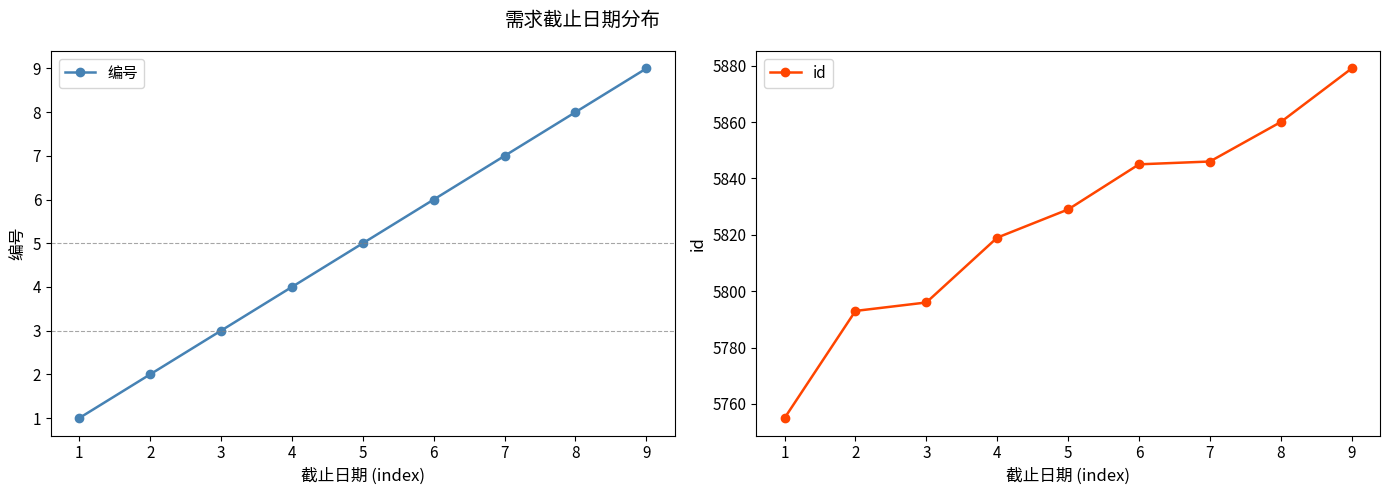

What is the average value of the 编号 series?

5